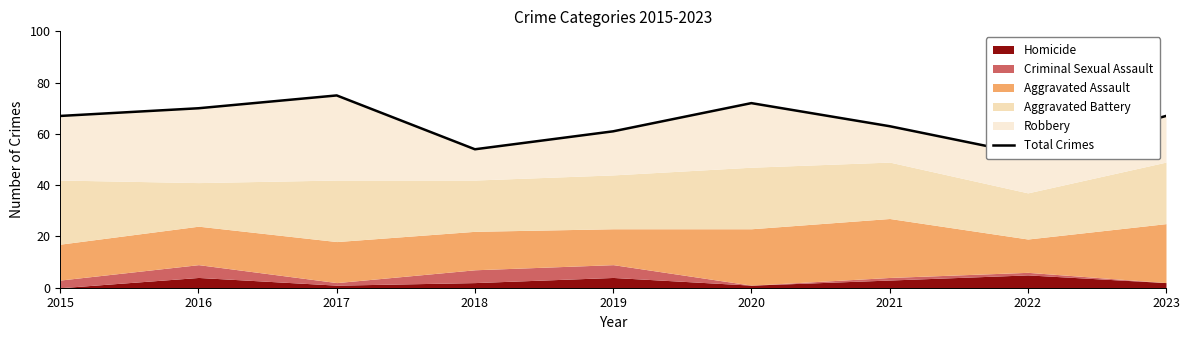

What is the sum of all values?

581